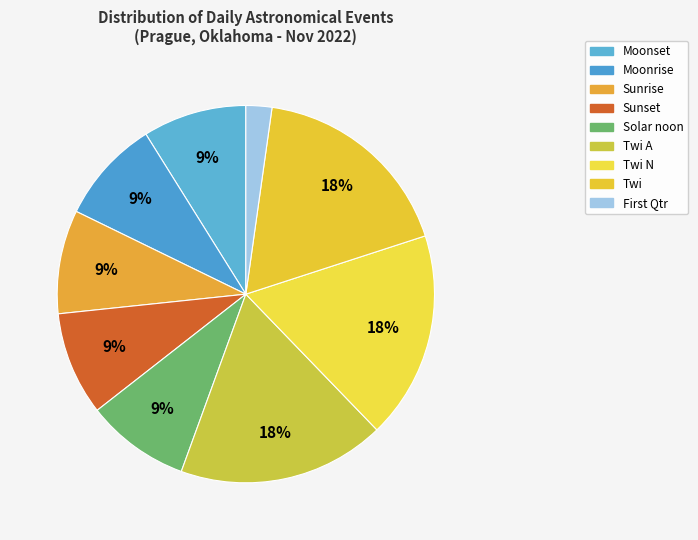

Between Twi A and Moonrise, which is larger?

Twi A